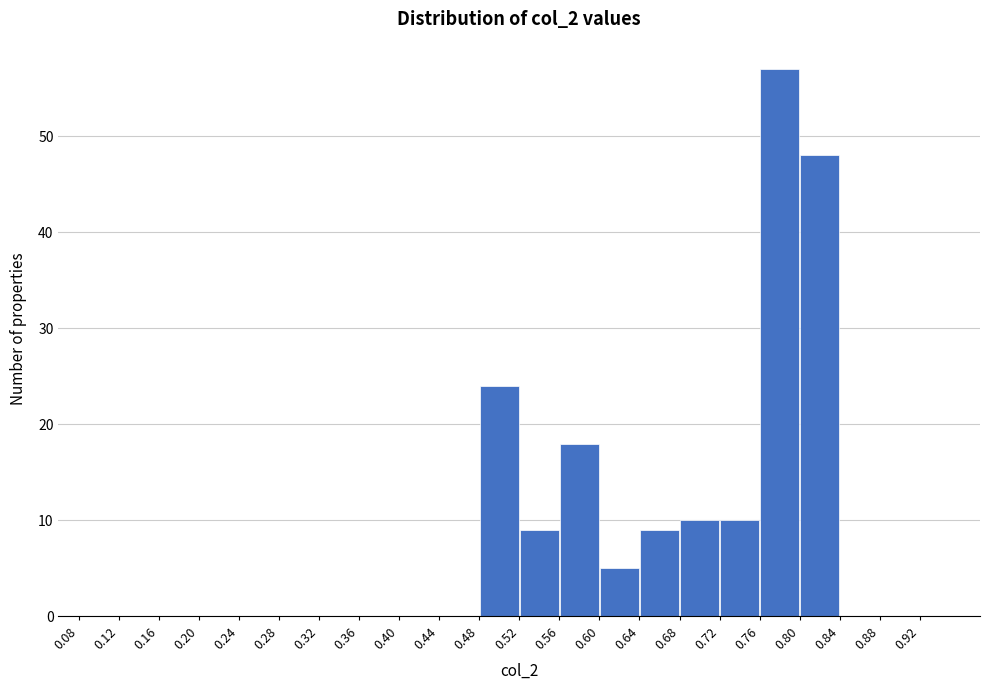

Which range on the x-axis has the tallest bar?

0.76 to 0.80